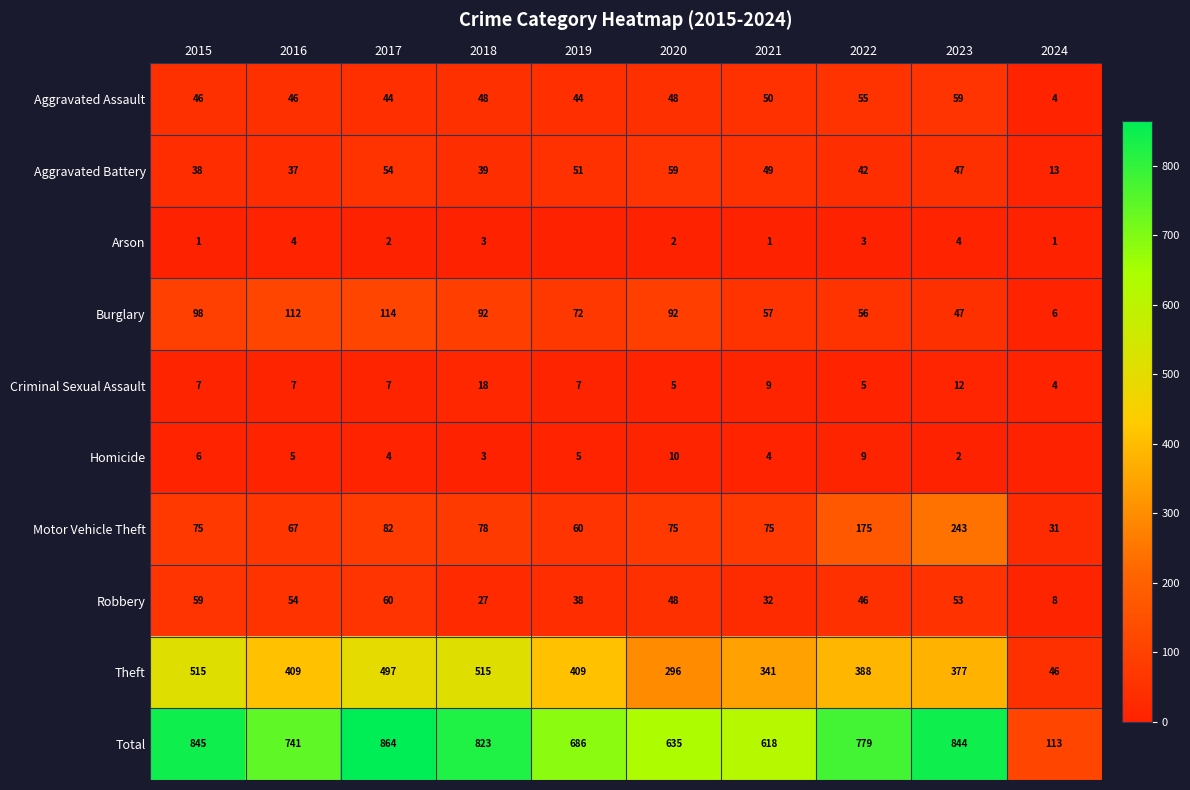

The value of Aggravated Battery at 2015 is 9. True or false?

False